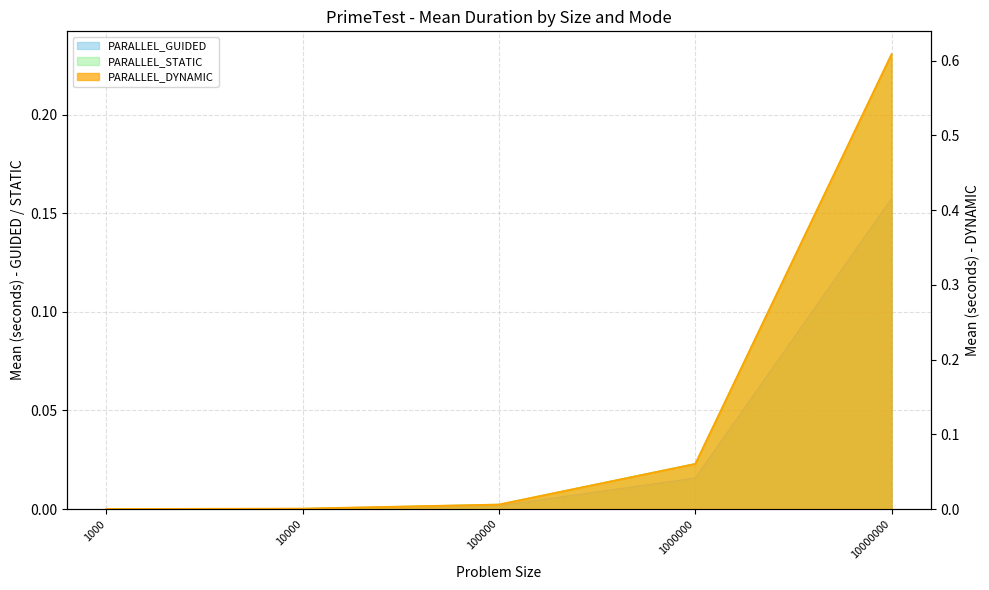

Which series has the widest spread of values?

PARALLEL_DYNAMIC